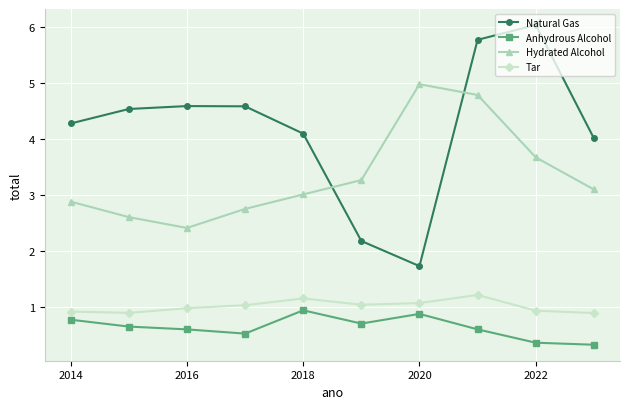

What is the value of the Hydrated Alcohol point at the 3rd from the left?

2.4